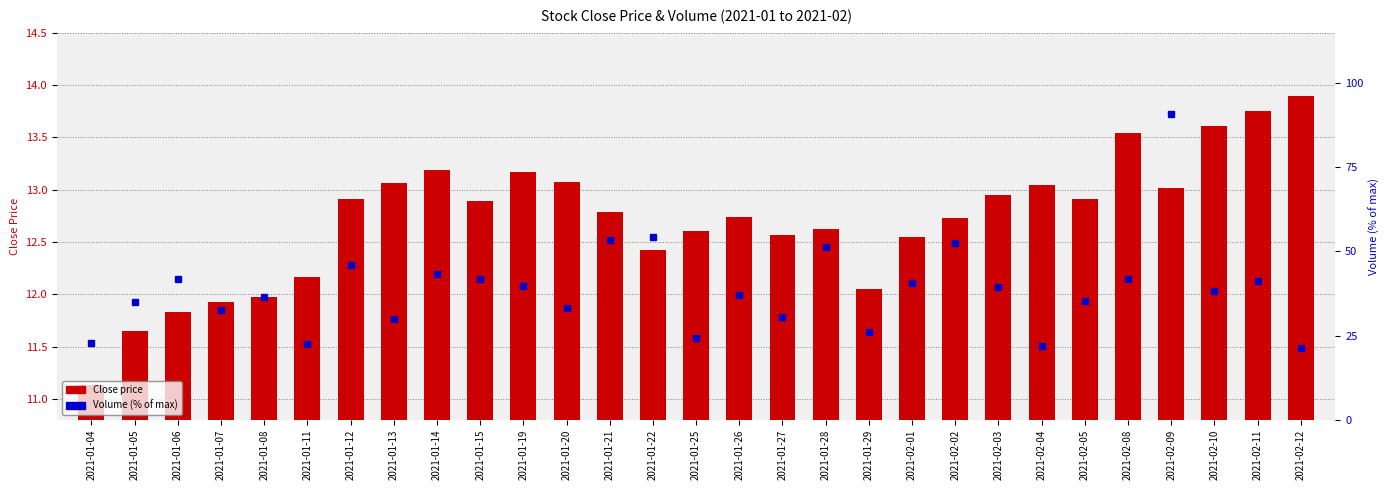

What is the approximate value of Volume (% of max) at 2021-01-13?

29.8